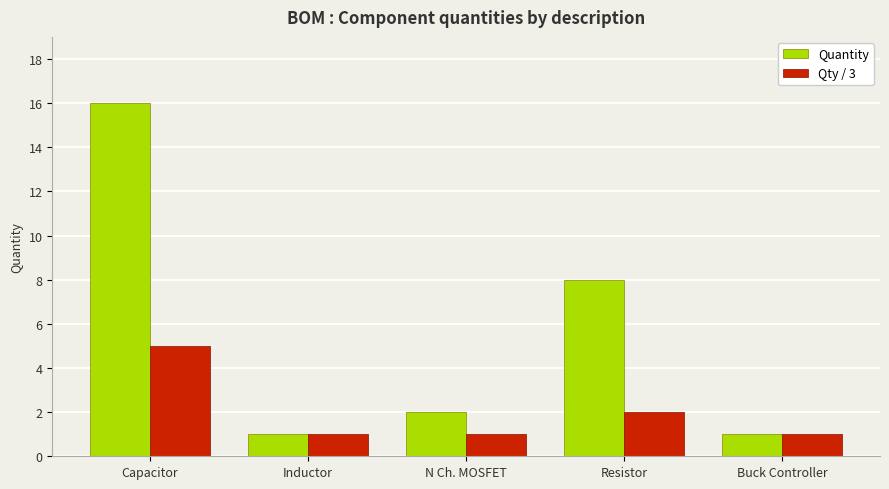

Is it true that Qty / 3 equals 3 at Resistor?

False